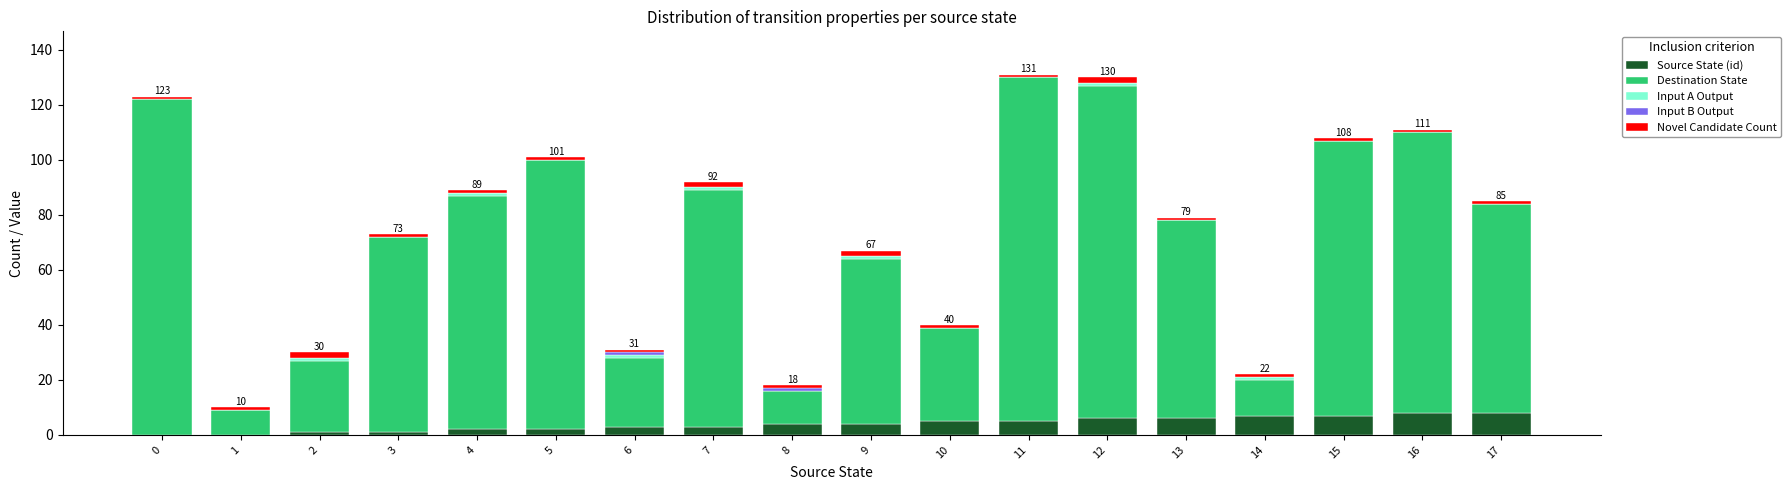

Is it true that Source State (id) equals 6 at 12?

True